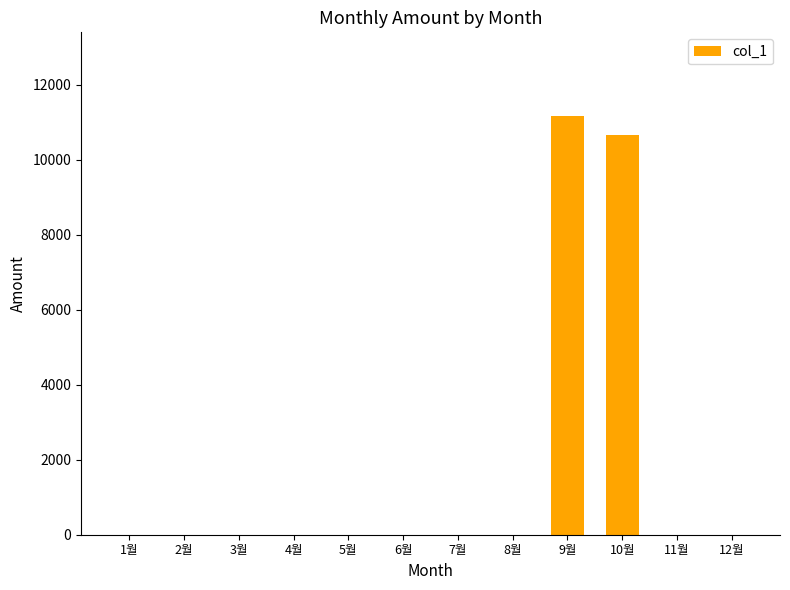

Is it true that the value at 1월 is 0?

True